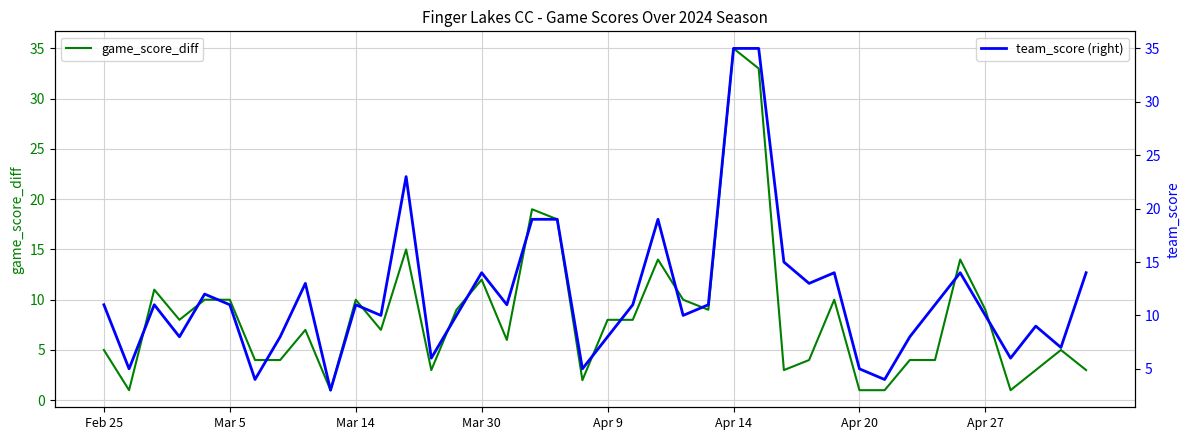

How many interior local valleys does the team_score (right) series have?

13